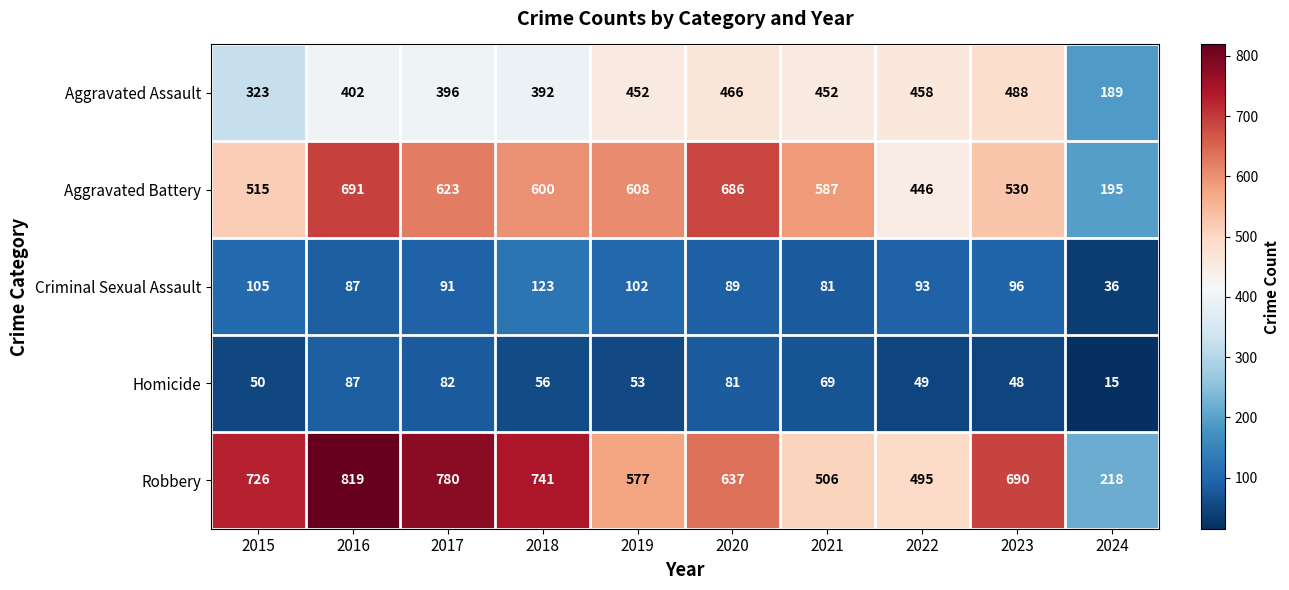

Is it true that Aggravated Battery equals 600 at 2018?

True